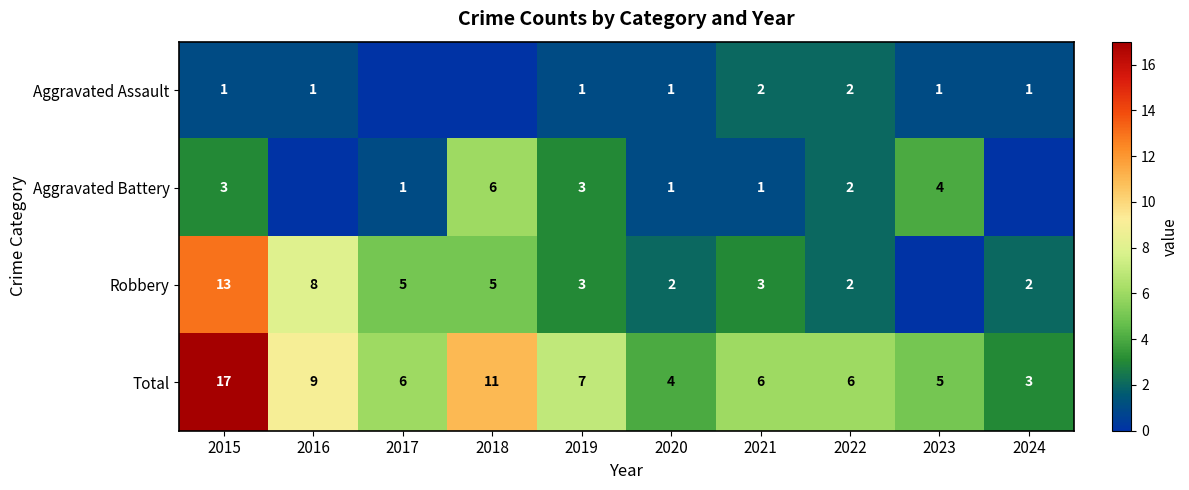

What is the sum of all Total values?

74